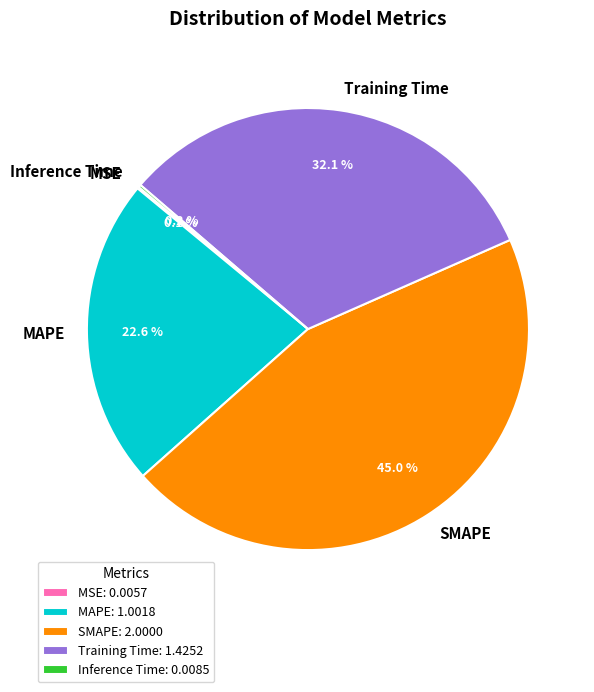

Does Training Time represent more than half of the total?

No